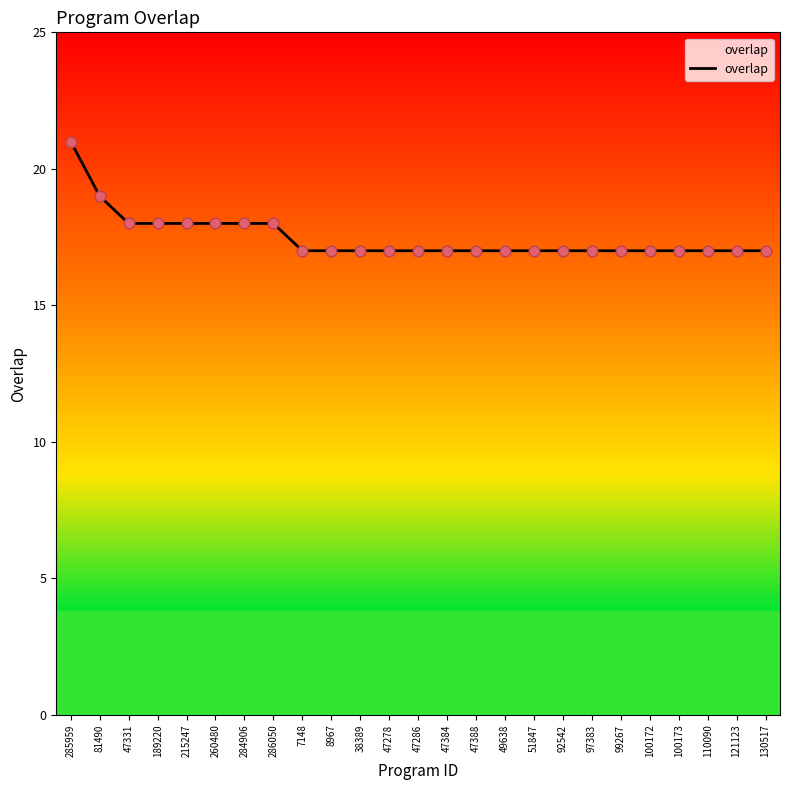

Which has a higher value, 285959 or 47384?

285959